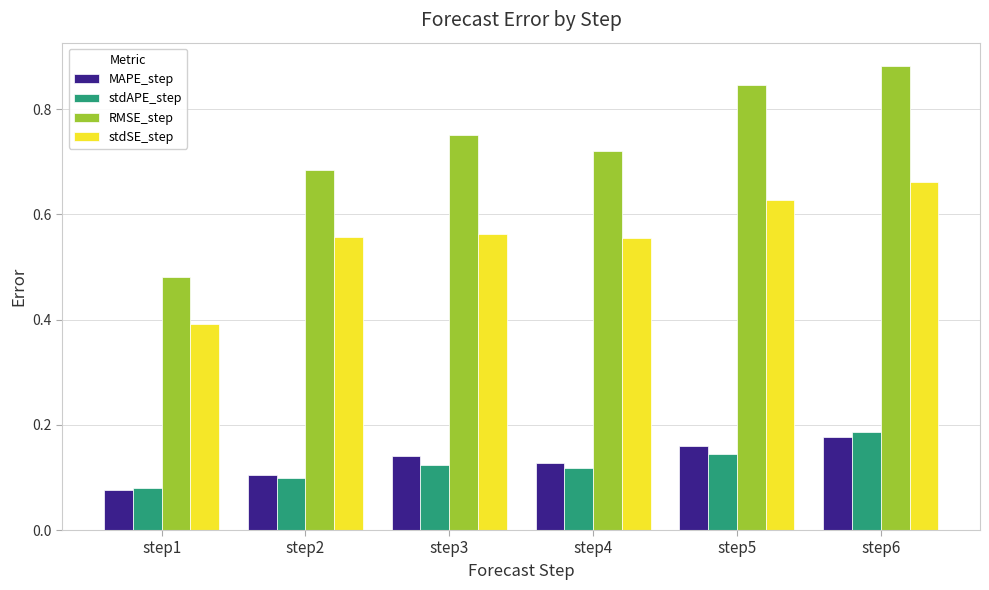

At which category is the sum across all series the highest?

step6